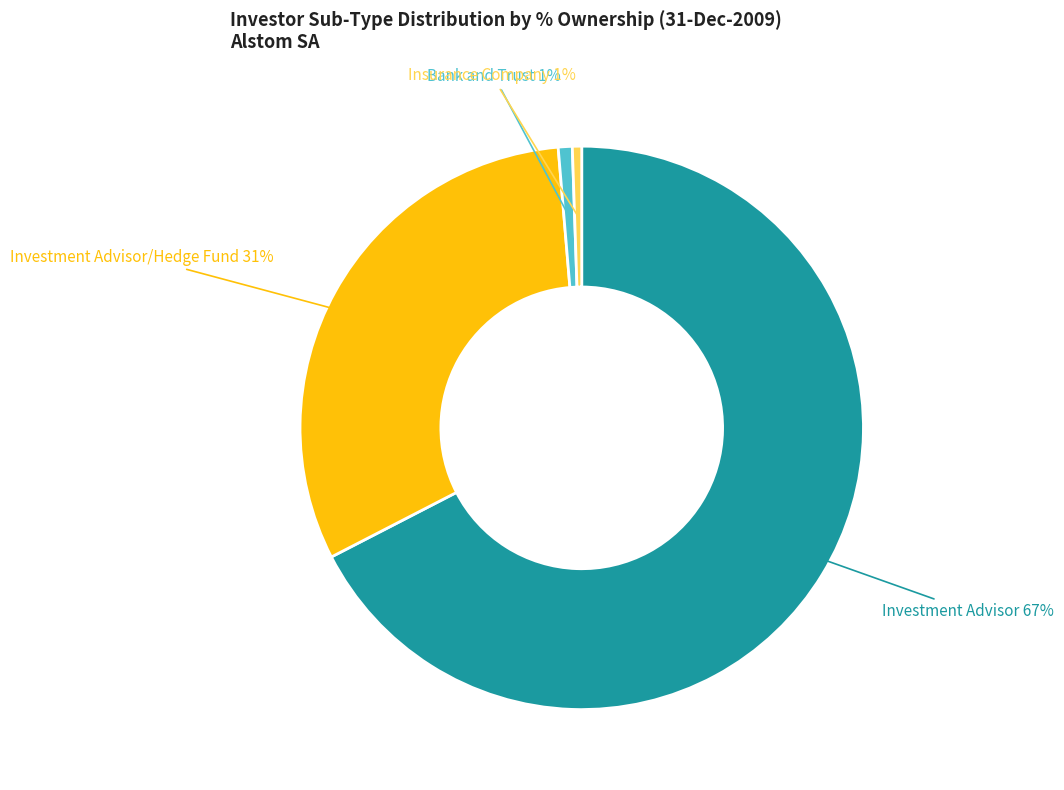

Do Investment Advisor/Hedge Fund and Investment Advisor together represent more than half of the pie?

Yes